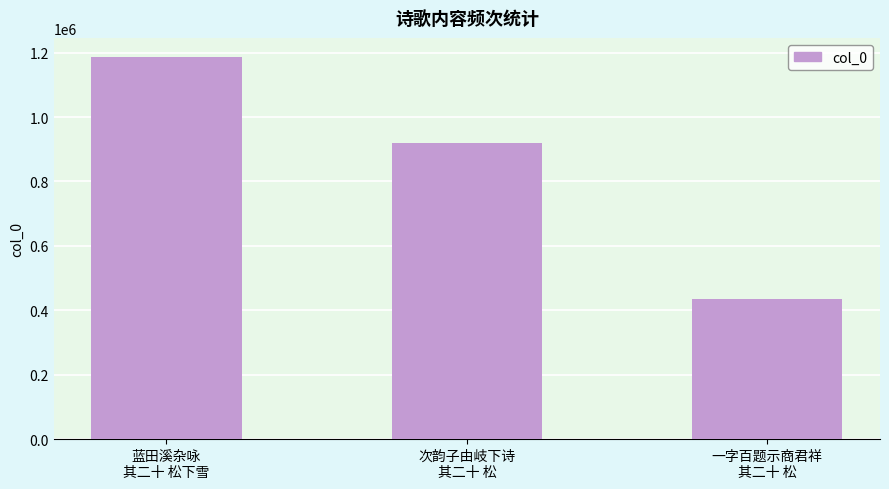

What is the value of the 3rd bar from the left?

435207